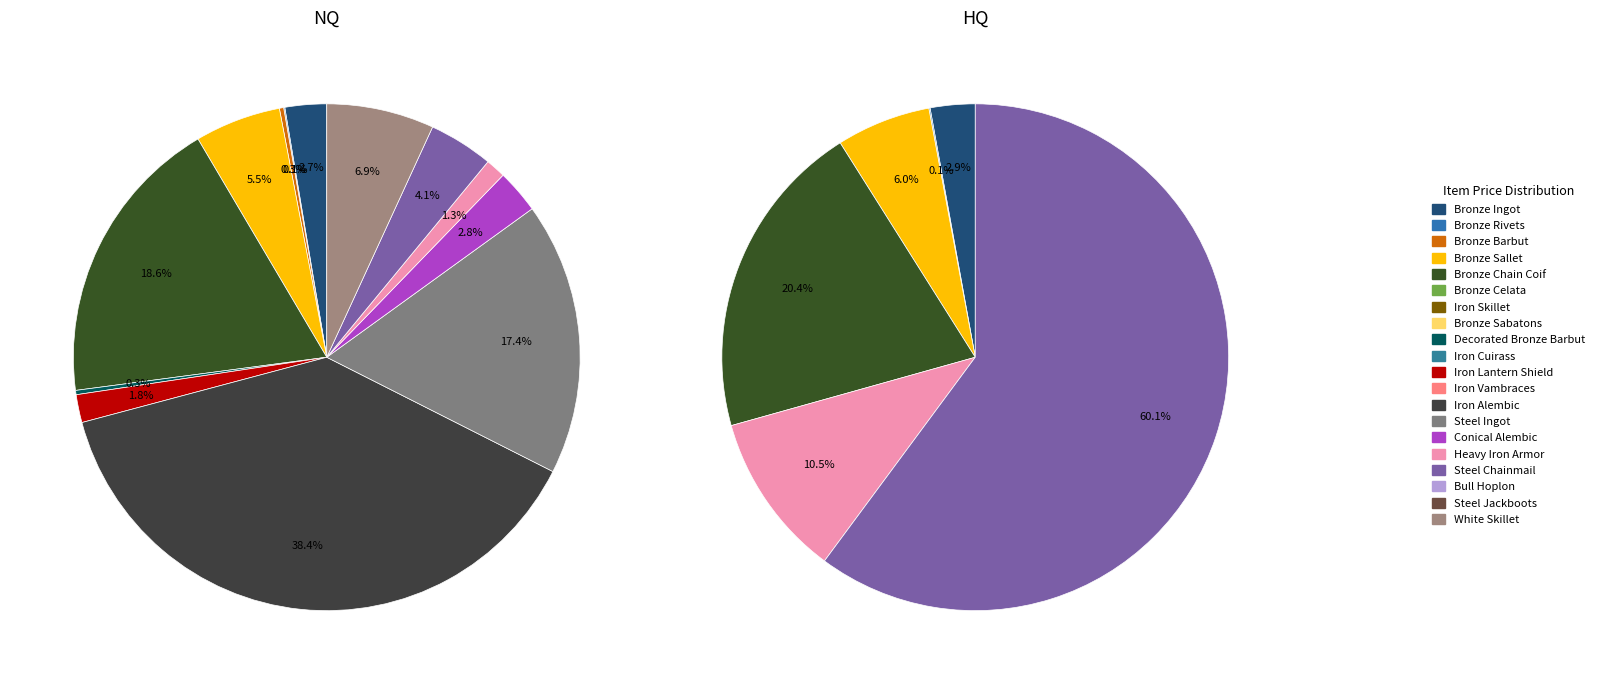

To the nearest percent, what is the difference between the largest and smallest slice percentages?

60%